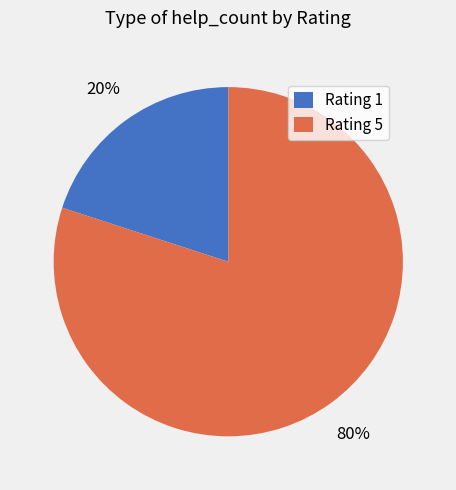

What percentage is the Rating 1 slice, to the nearest percent?

20%